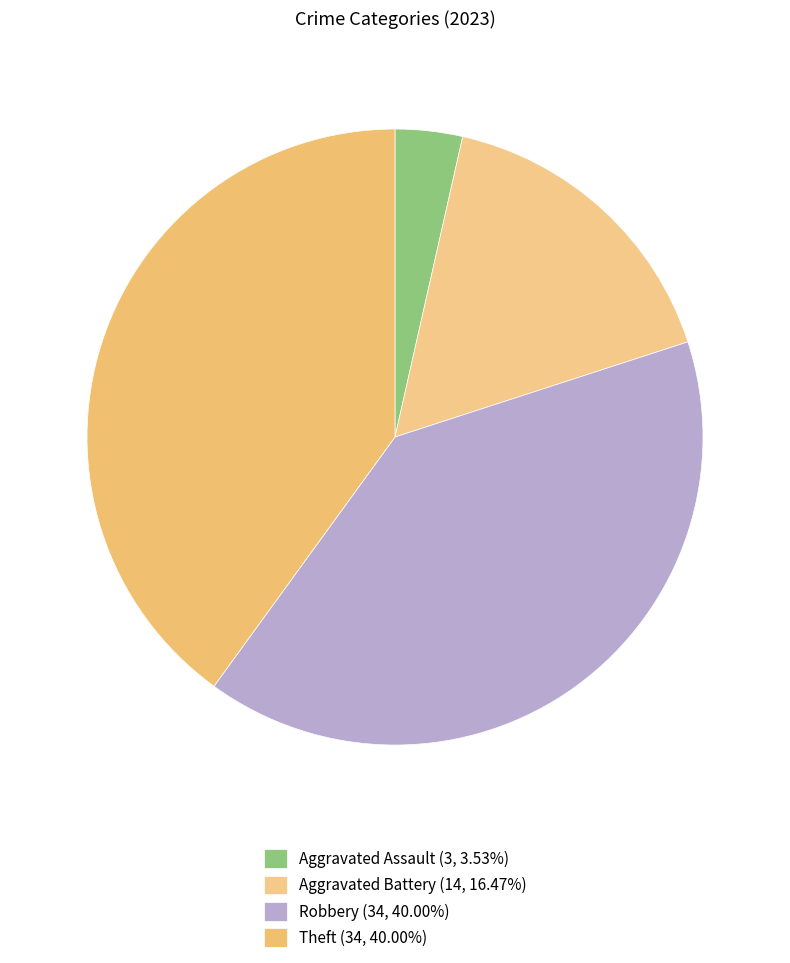

Count the number of slices in the pie.

4